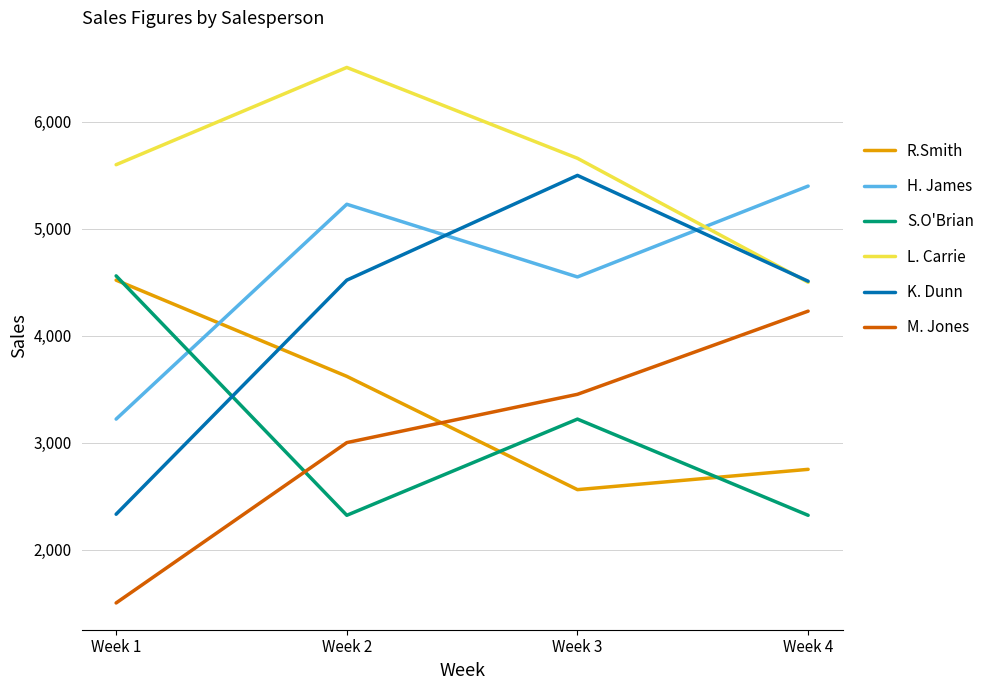

What is the average value of the K. Dunn series?

4215